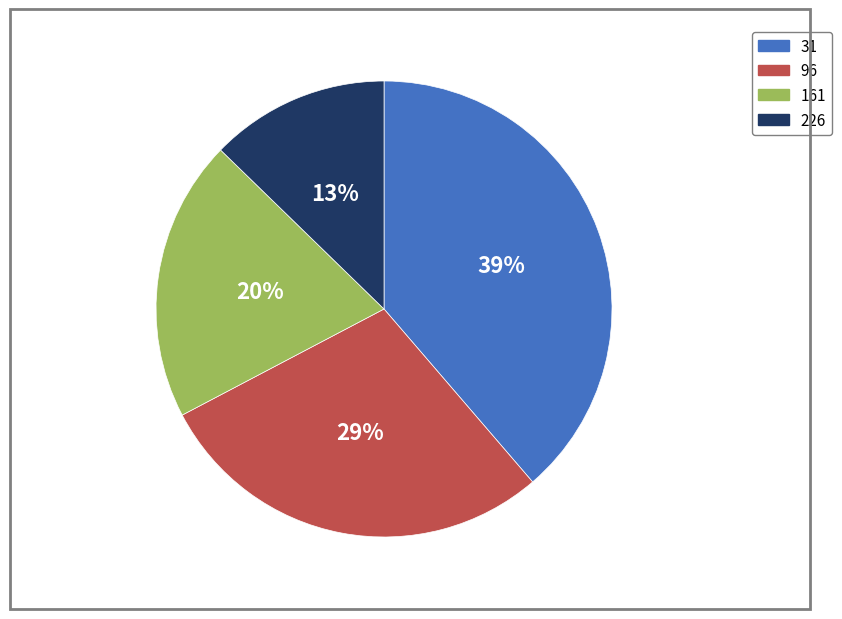

Rank the categories by value from highest to lowest.

31, 96, 161, 226